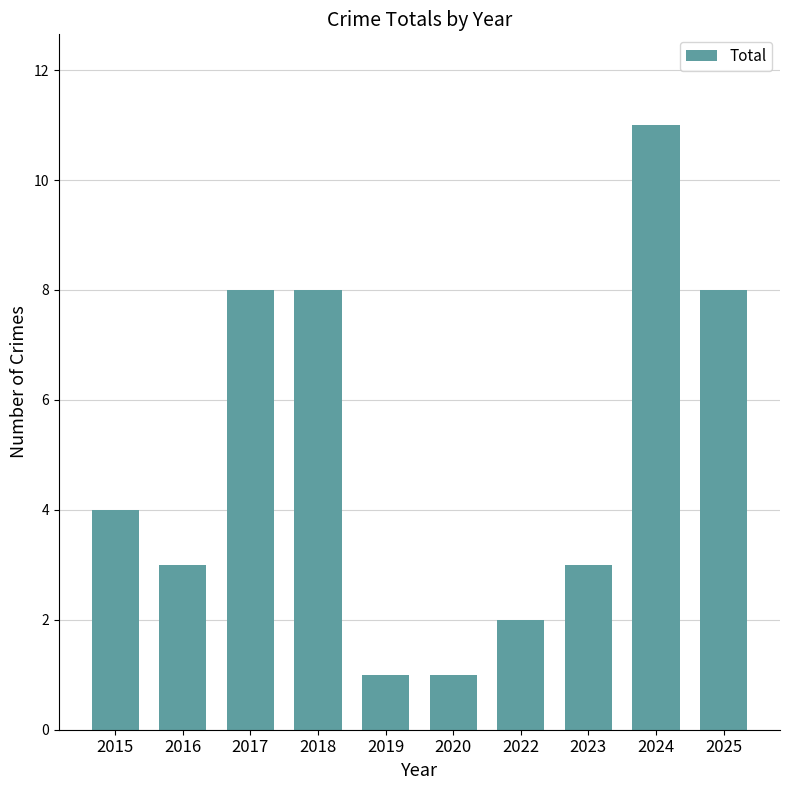

Reading left to right, list all the values displayed in this chart.

2015=4	2016=3	2017=8	2018=8	2019=1	2020=1	2022=2	2023=3	2024=11	2025=8